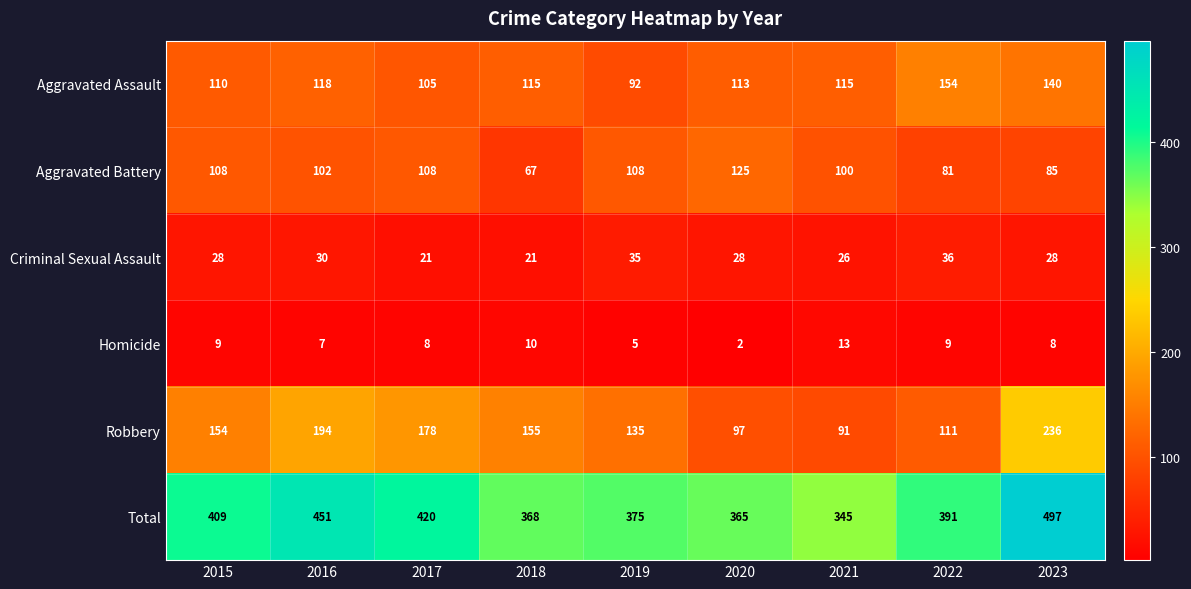

Rank the series by their maximum value, from lowest to highest.

Homicide, Criminal Sexual Assault, Aggravated Battery, Aggravated Assault, Robbery, Total